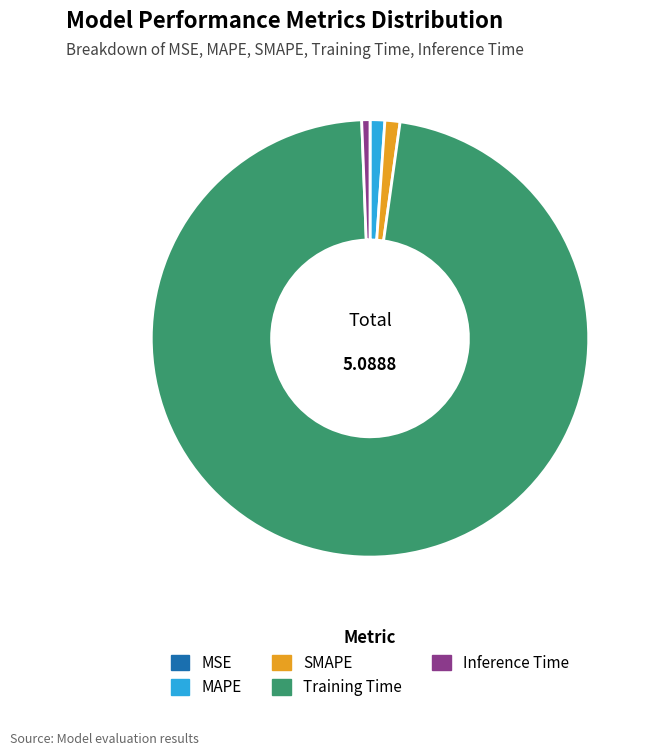

Which slice represents more than half of the pie?

Training Time